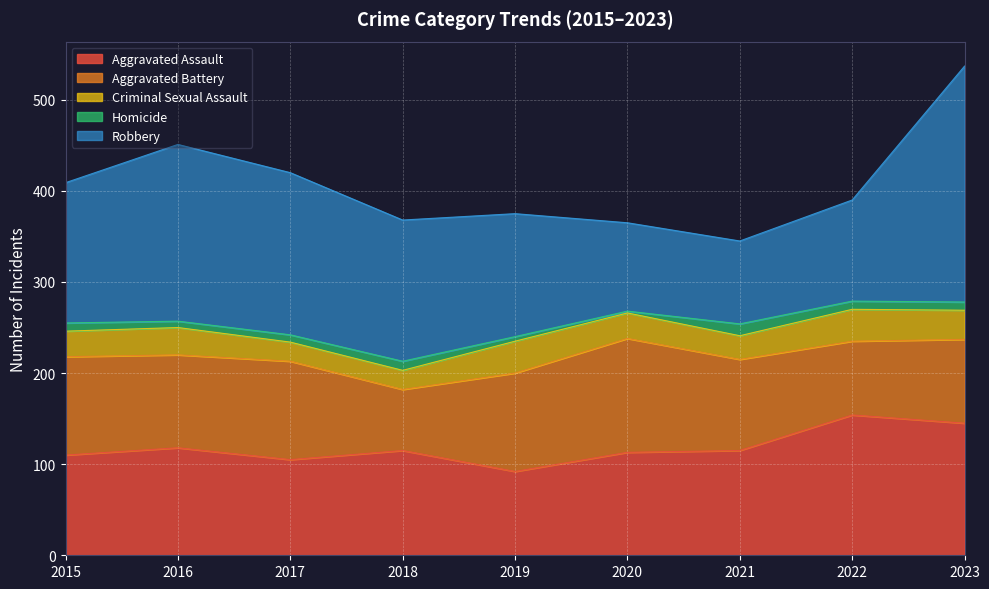

List the labels in order of Aggravated Assault value, smallest first.

2019, 2017, 2015, 2020, 2018, 2021, 2016, 2023, 2022